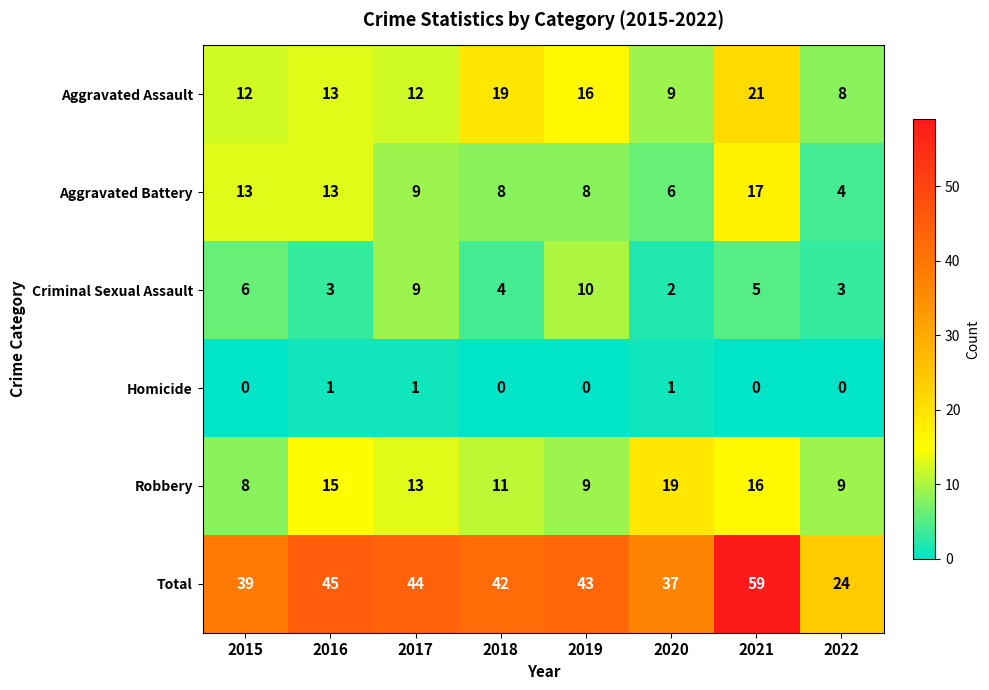

What is the difference between the maximum and minimum values in the Aggravated Assault series?

13